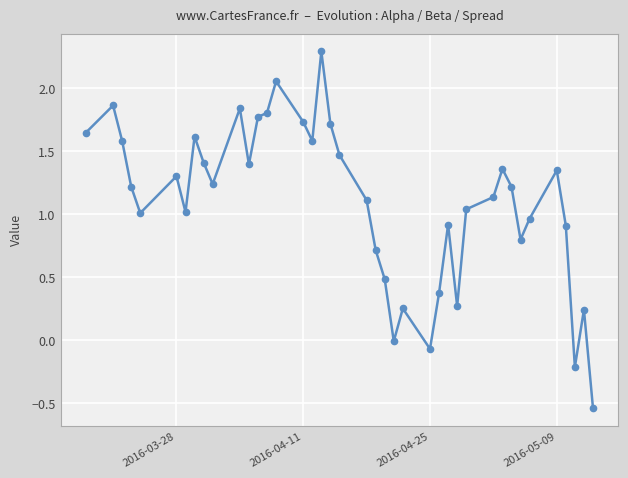

What is the maximum value shown in the chart?

2.3